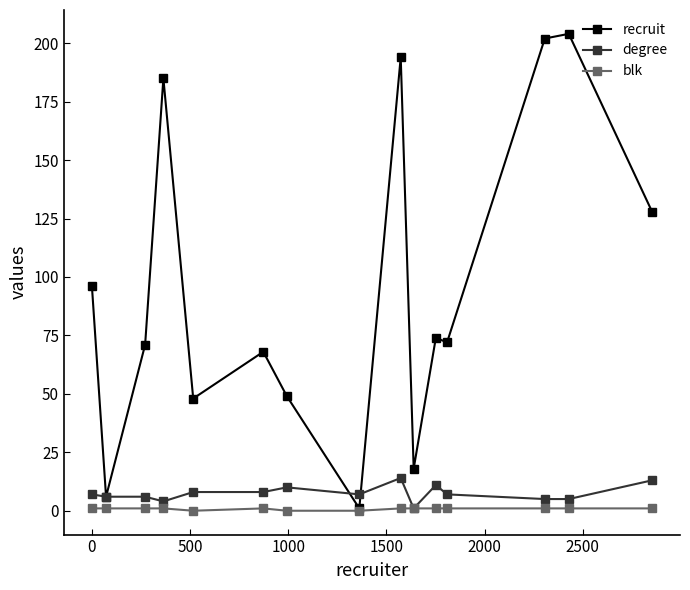

What is the sum of all blk values?

12